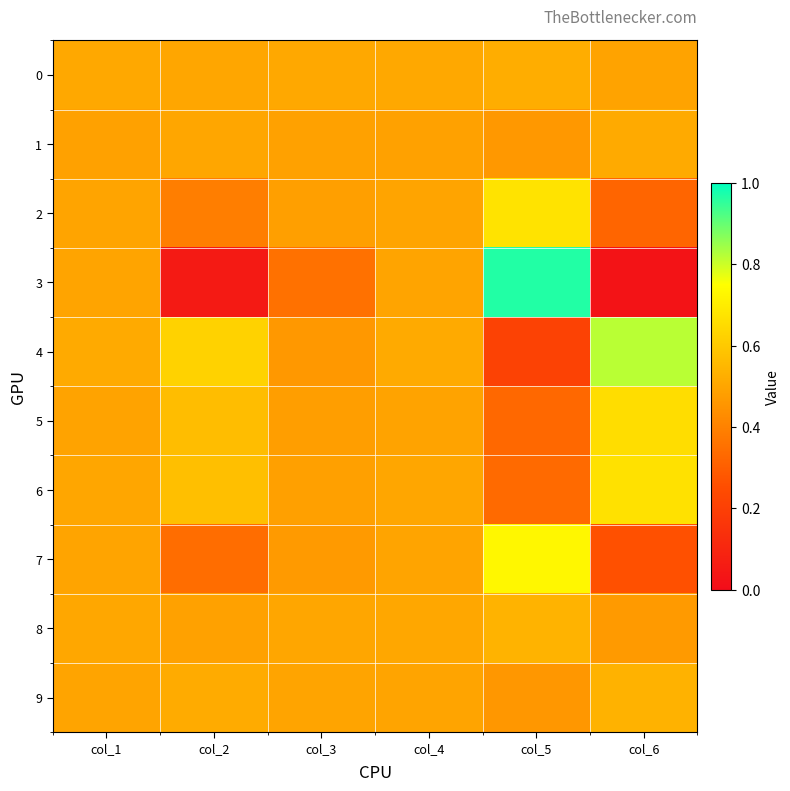

Reading right to left, transcribe all the data shown in this chart.

0: col_6=0.5	col_5=0.5	col_4=0.5	col_3=0.5	col_2=0.5	col_1=0.5
1: col_6=0.5	col_5=0.5	col_4=0.5	col_3=0.5	col_2=0.5	col_1=0.5
2: col_6=0.3	col_5=0.7	col_4=0.5	col_3=0.5	col_2=0.4	col_1=0.5
3: col_6=0.0	col_5=1.0	col_4=0.5	col_3=0.4	col_2=0.1	col_1=0.5
4: col_6=0.8	col_5=0.2	col_4=0.5	col_3=0.5	col_2=0.6	col_1=0.5
5: col_6=0.7	col_5=0.3	col_4=0.5	col_3=0.5	col_2=0.6	col_1=0.5
6: col_6=0.7	col_5=0.3	col_4=0.5	col_3=0.5	col_2=0.6	col_1=0.5
7: col_6=0.3	col_5=0.7	col_4=0.5	col_3=0.5	col_2=0.3	col_1=0.5
8: col_6=0.5	col_5=0.5	col_4=0.5	col_3=0.5	col_2=0.5	col_1=0.5
9: col_6=0.5	col_5=0.5	col_4=0.5	col_3=0.5	col_2=0.5	col_1=0.5